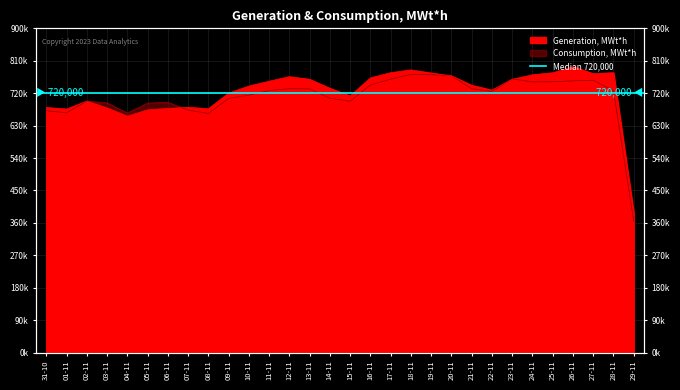

True or false: Generation, MWt*h has more than 0 points higher than both neighbors.

True